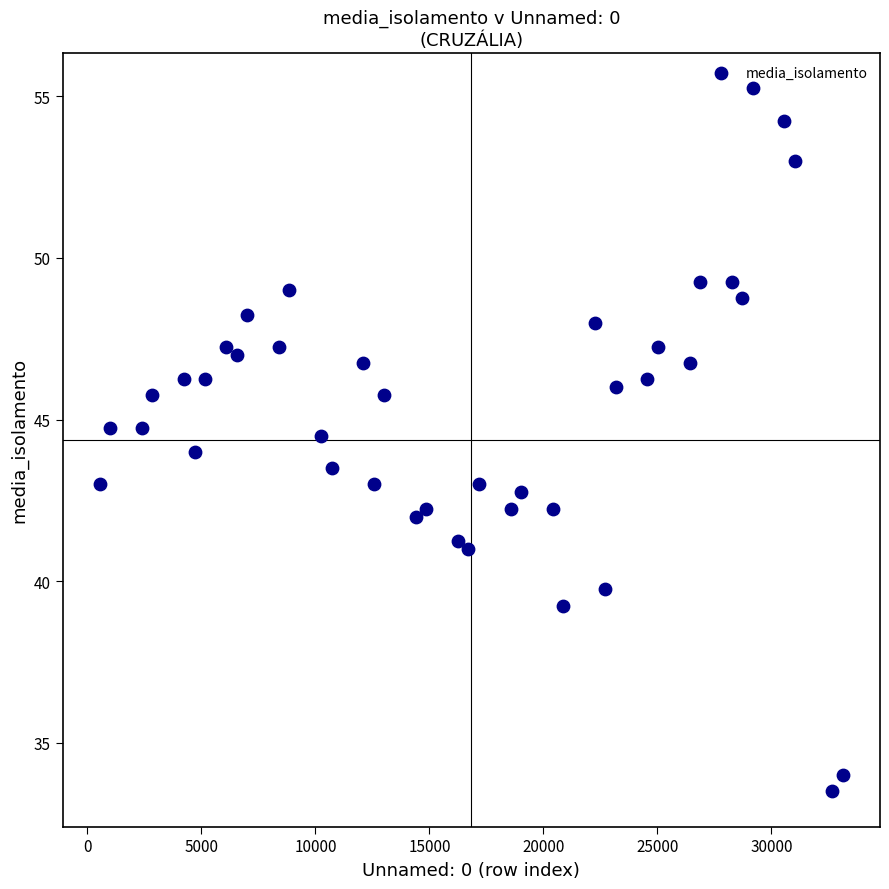

What is the range of X values (max minus min)?

32593.0